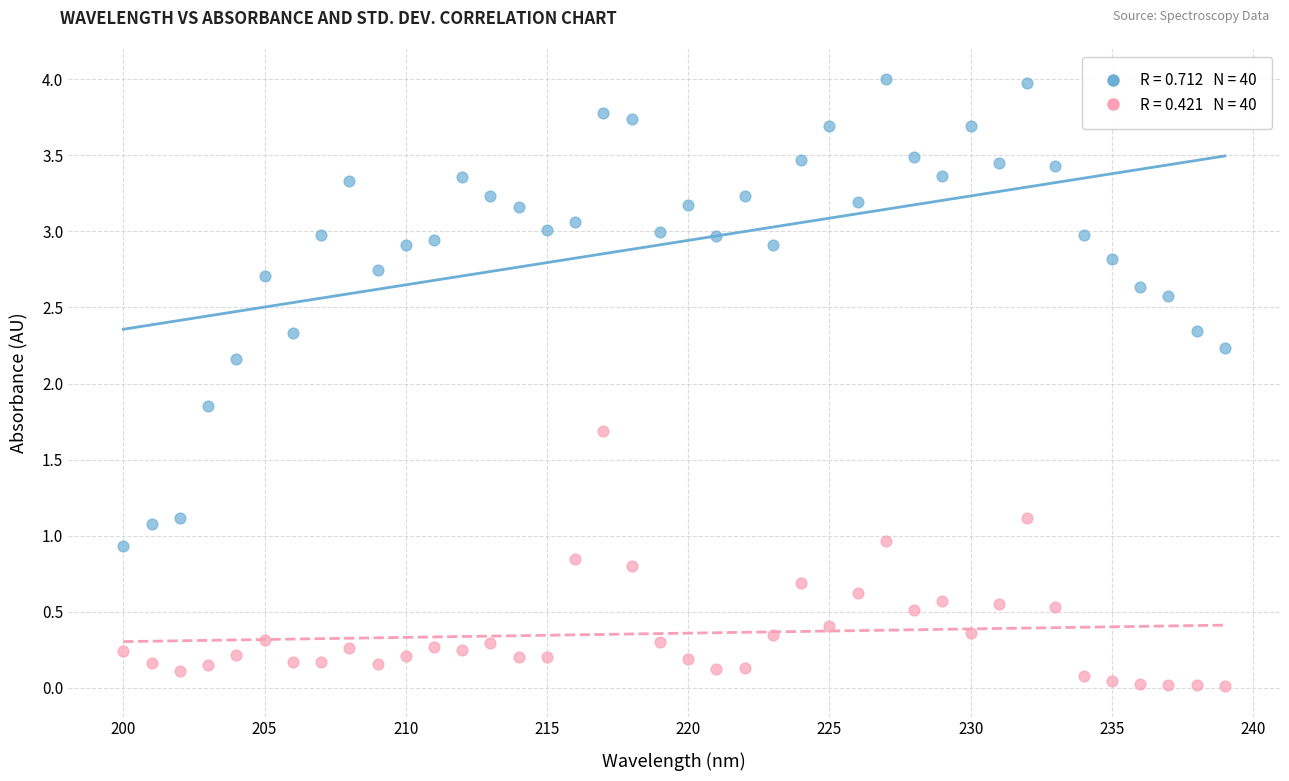

Across all data points, what is the range of X values (max minus min)?

39.0